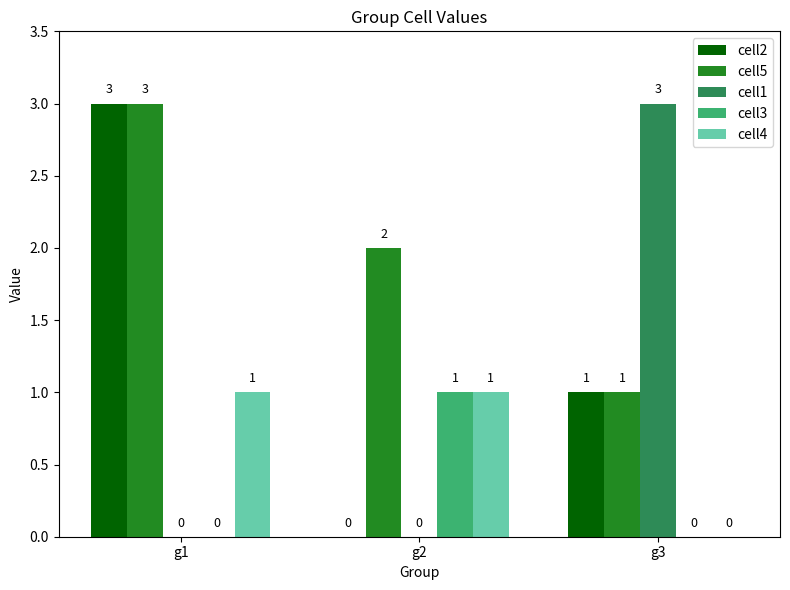

Read the cell4 value at g2.

1